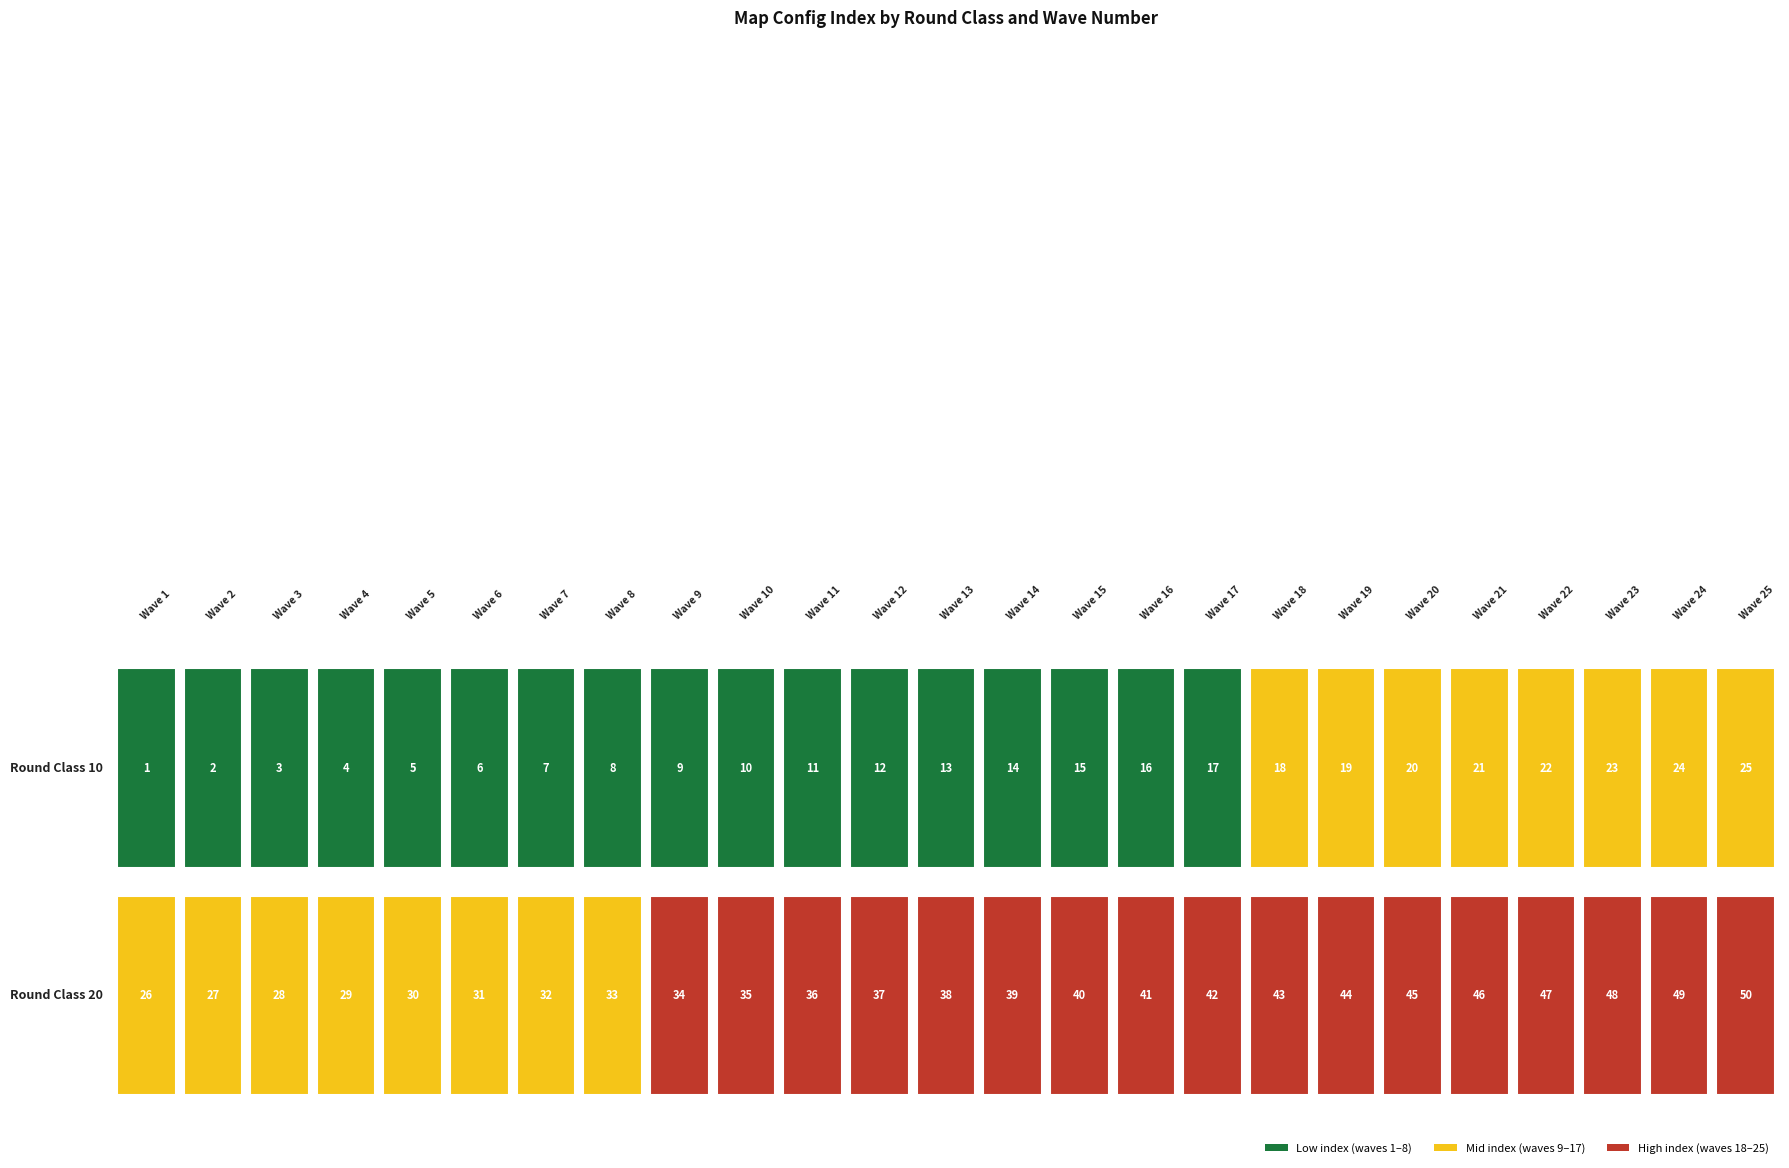

Is the value of 20 at 14 greater than the value of 10 at 4?

Yes